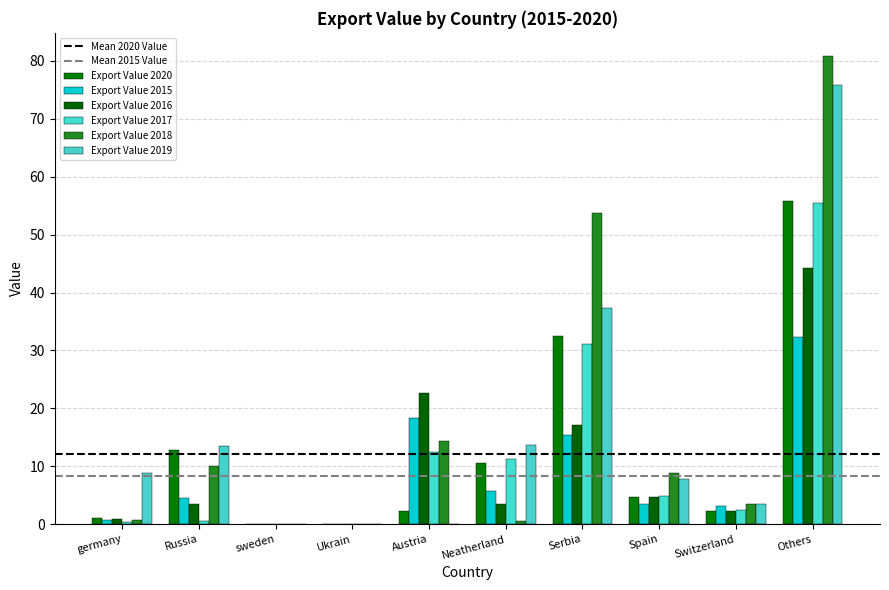

At which label does Export Value 2015 reach its peak?

Others